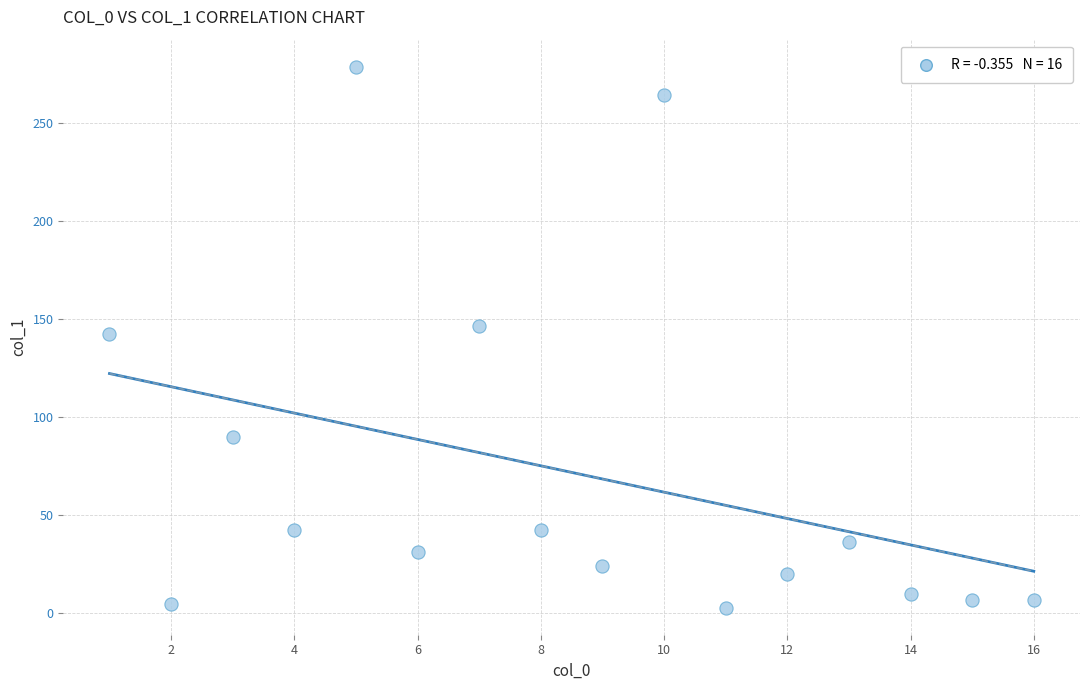

What is the range of X values (max minus min)?

15.0